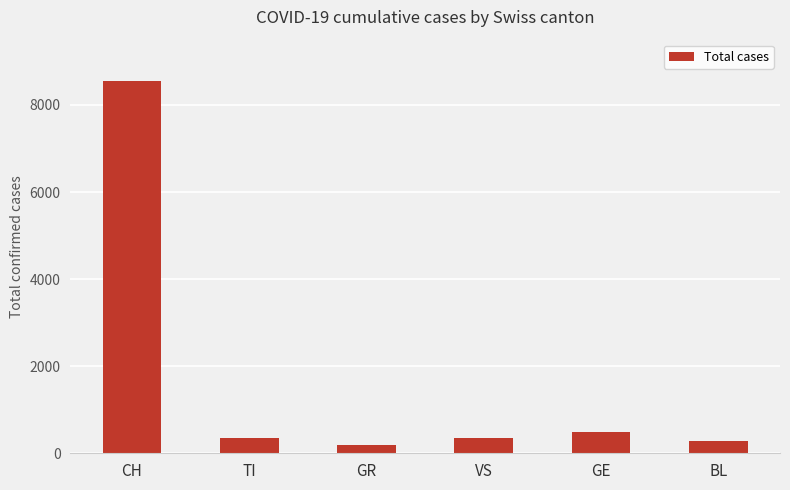

How many distinct data groups are displayed?

1